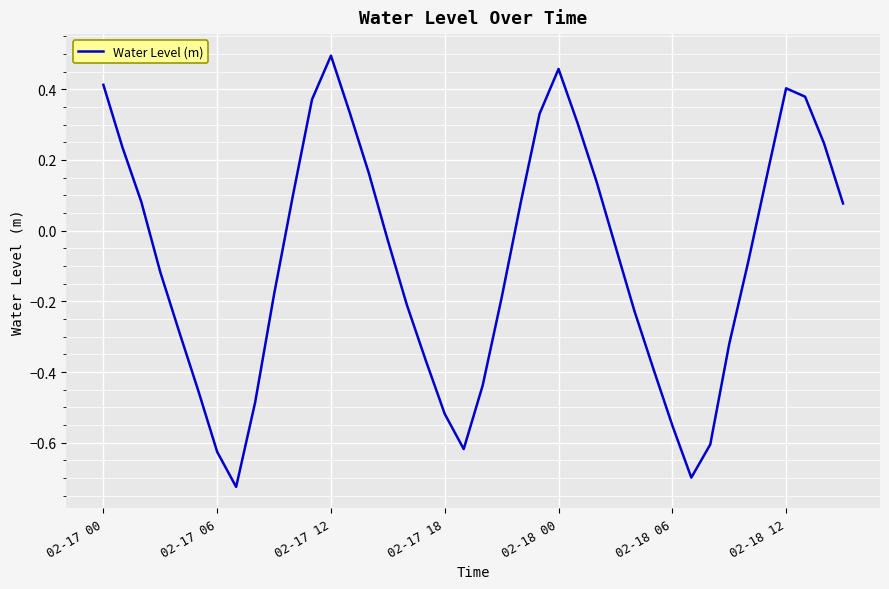

What is the difference between the maximum and minimum values?

1.2